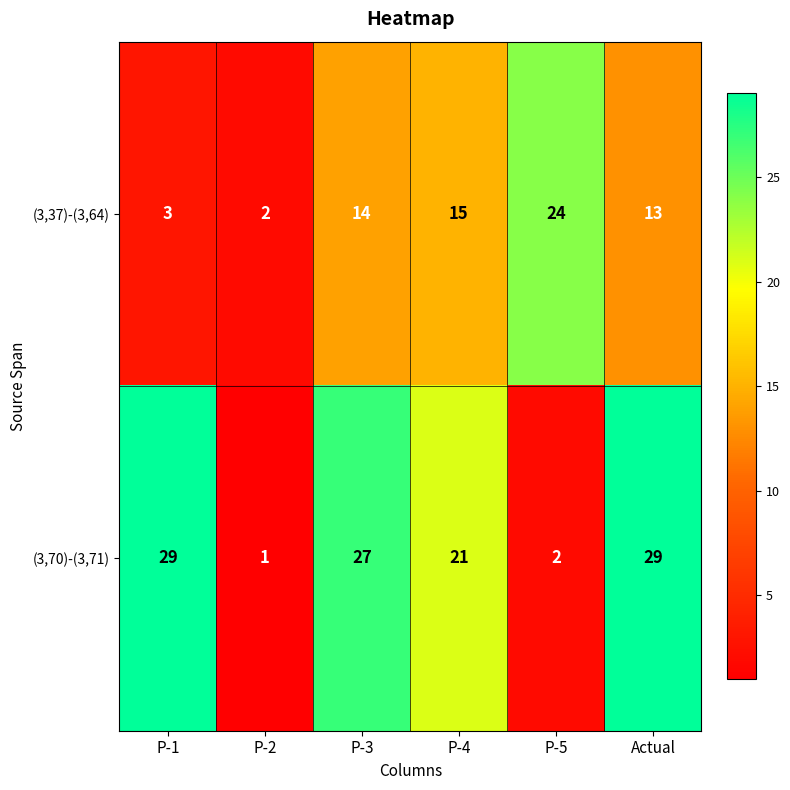

What is the total value across all series at P-5?

26